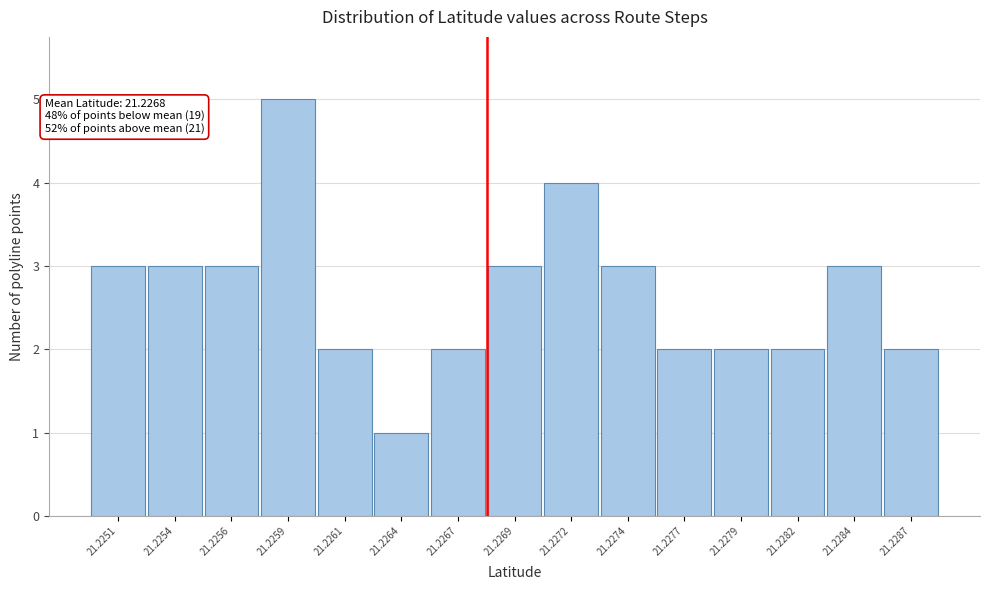

Reading right to left, list all the values displayed in this chart.

2	3	2	2	2	3	4	3	2	1	2	5	3	3	3